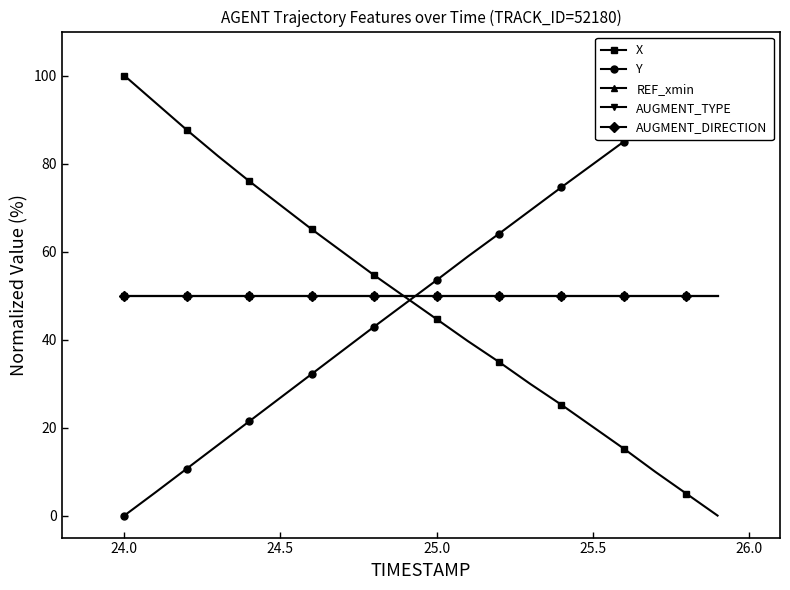

What is the value of the AUGMENT_TYPE point at the 13th from the left?

50.0